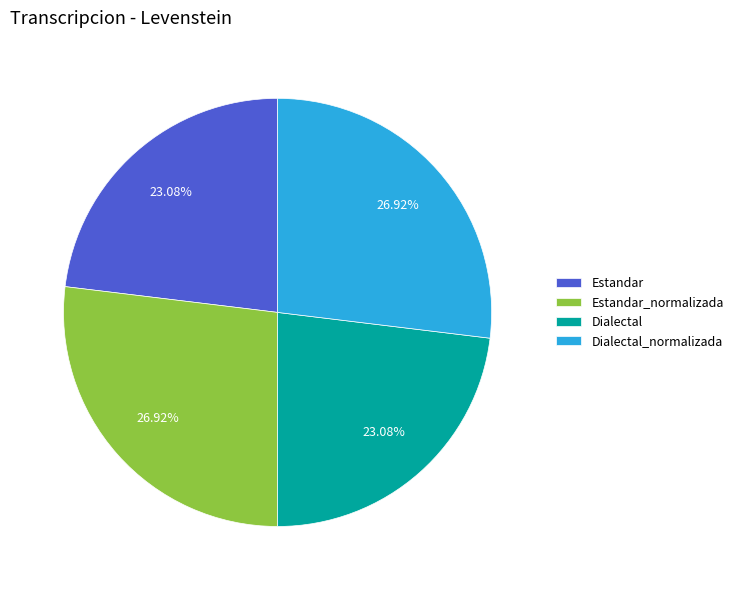

To the nearest percent, what percentage of the pie is Estandar_normalizada?

27%